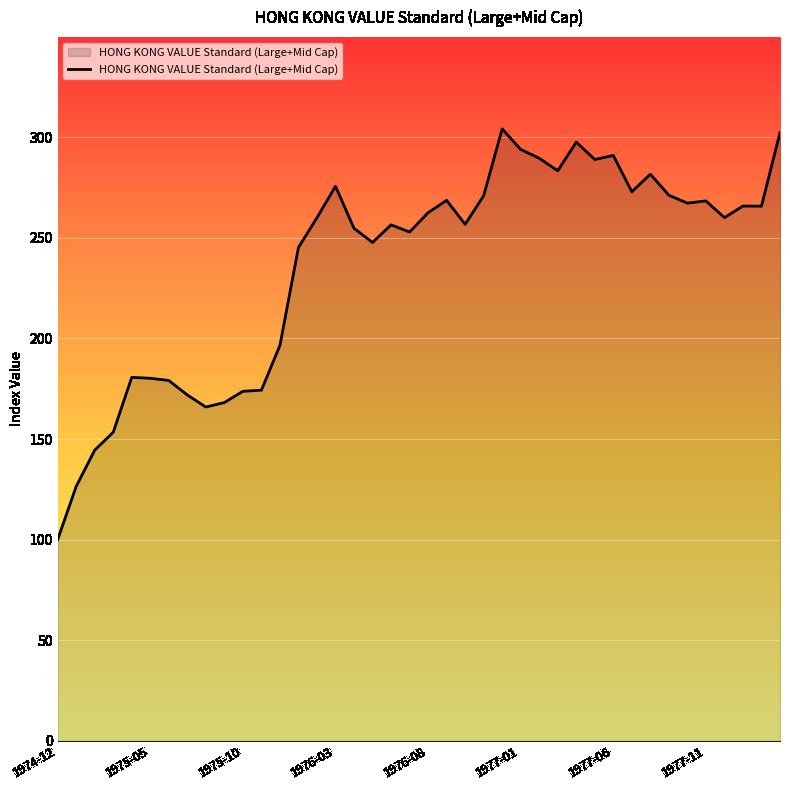

Does the chart display data point markers on the line(s)?

No